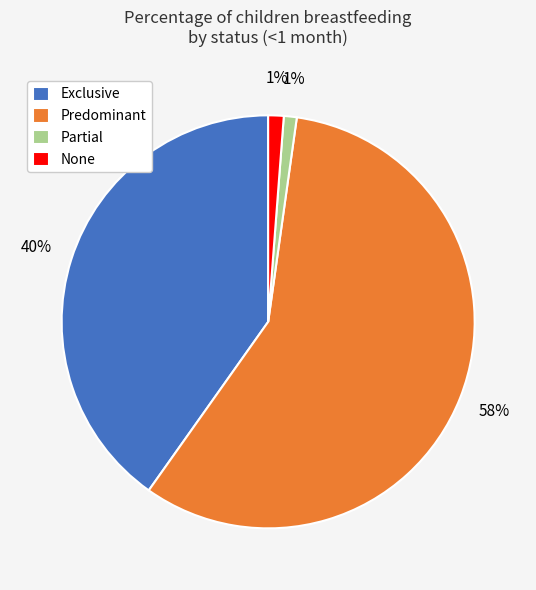

What is the largest slice in the pie chart?

Predominant